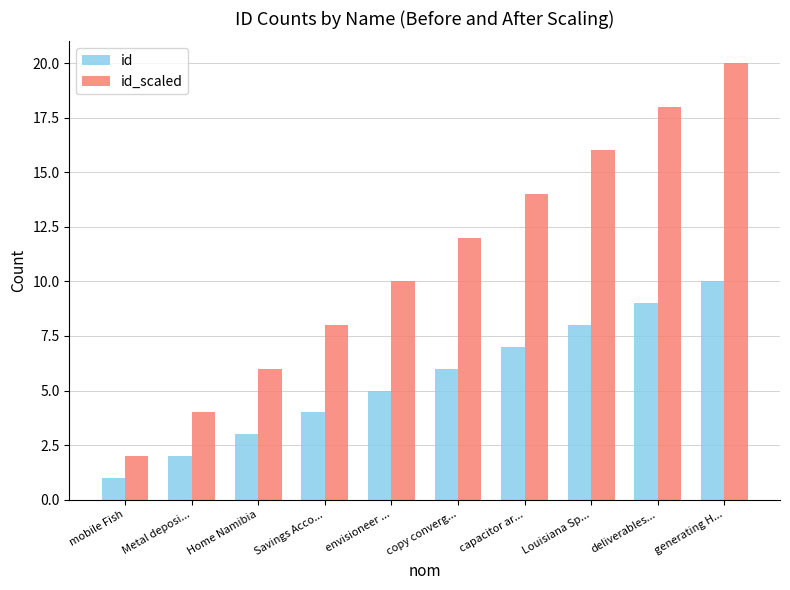

At which category is the sum across all series the highest?

generating H...